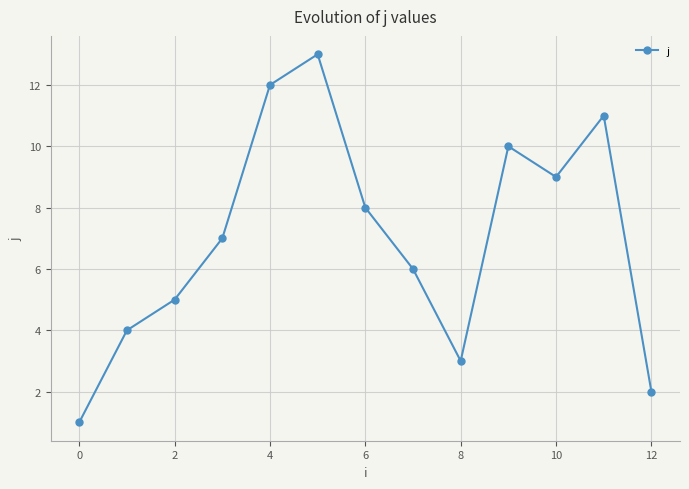

What is the maximum value shown in the chart?

13